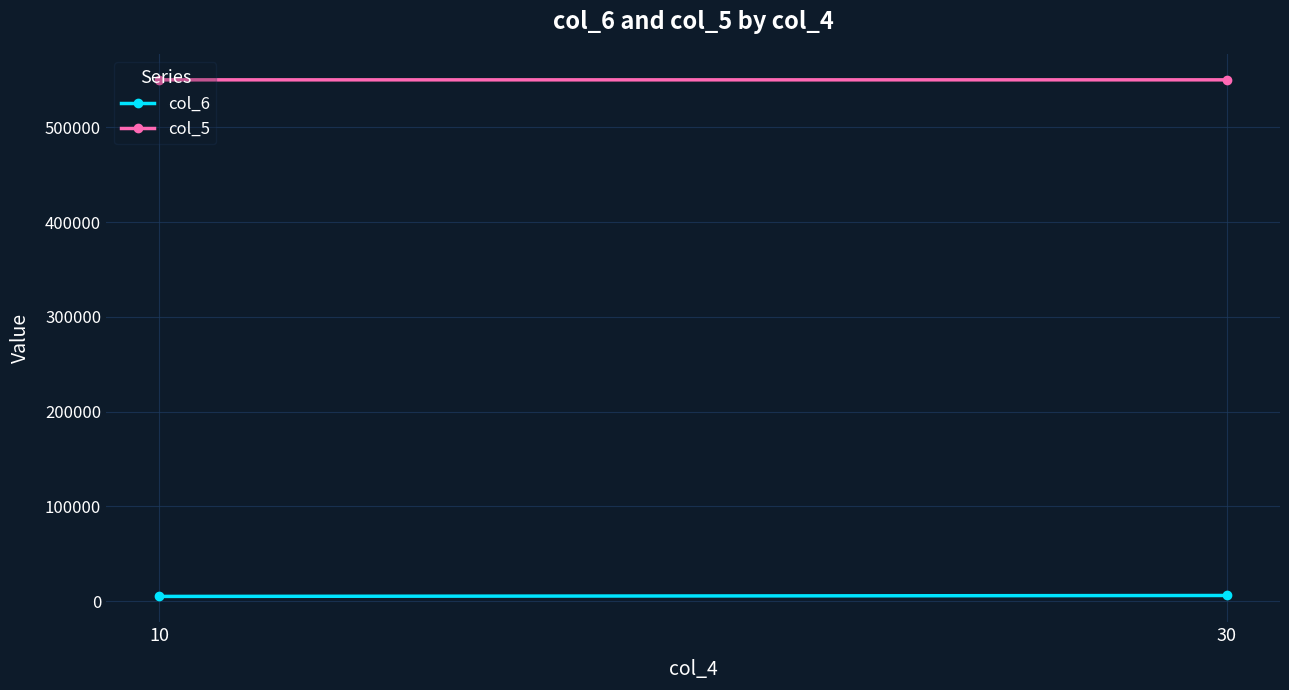

What is the value of the col_6 point at the 1st from the left?

5015.5